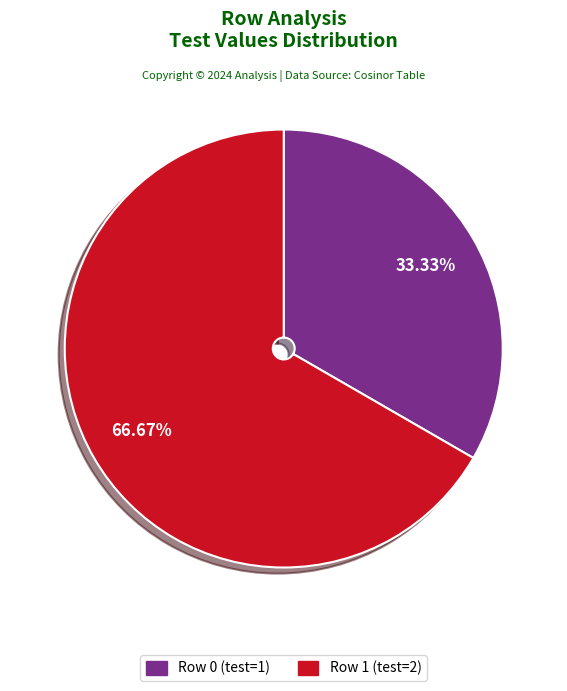

What is the ratio of the value at Row 0 to the value at Row 1?

0.5